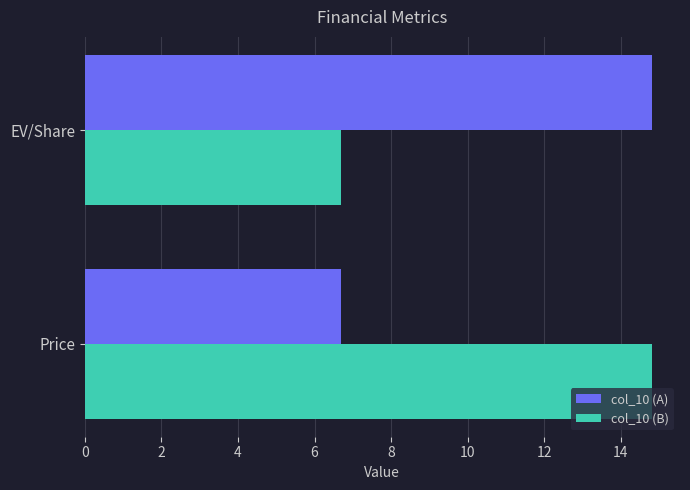

What is the minimum value for col_10 (A)?

6.7